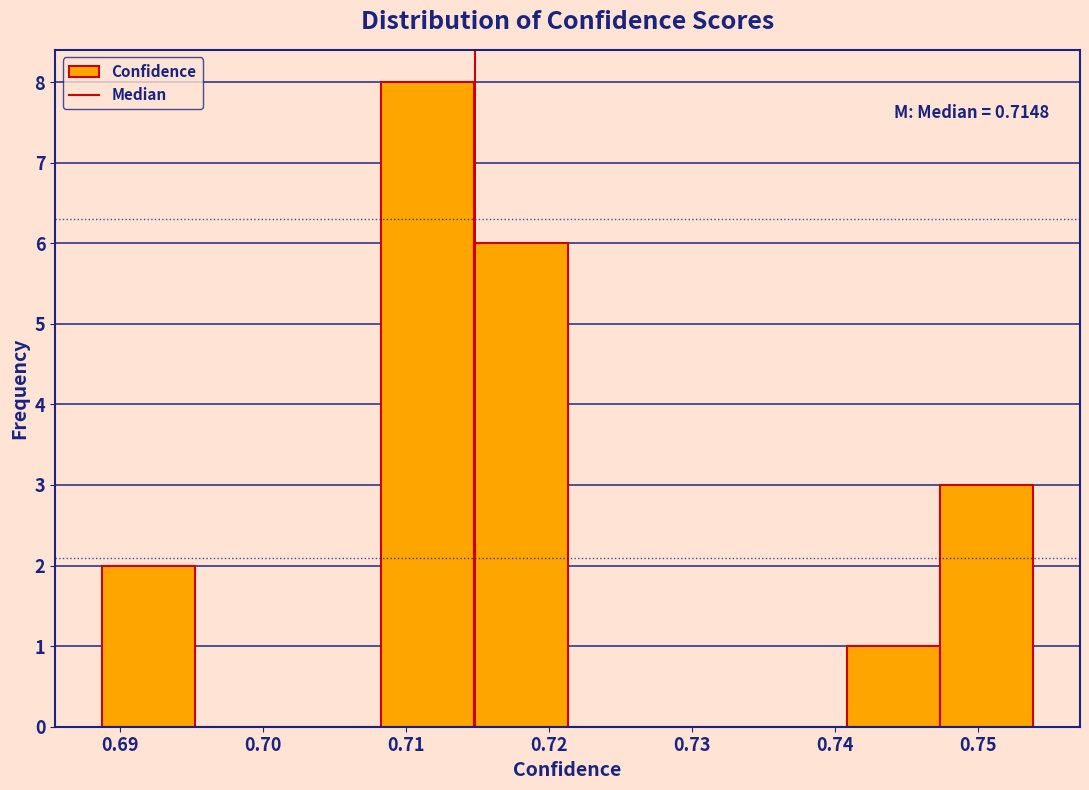

Which range on the x-axis has the tallest bar?

0.708 to 0.715